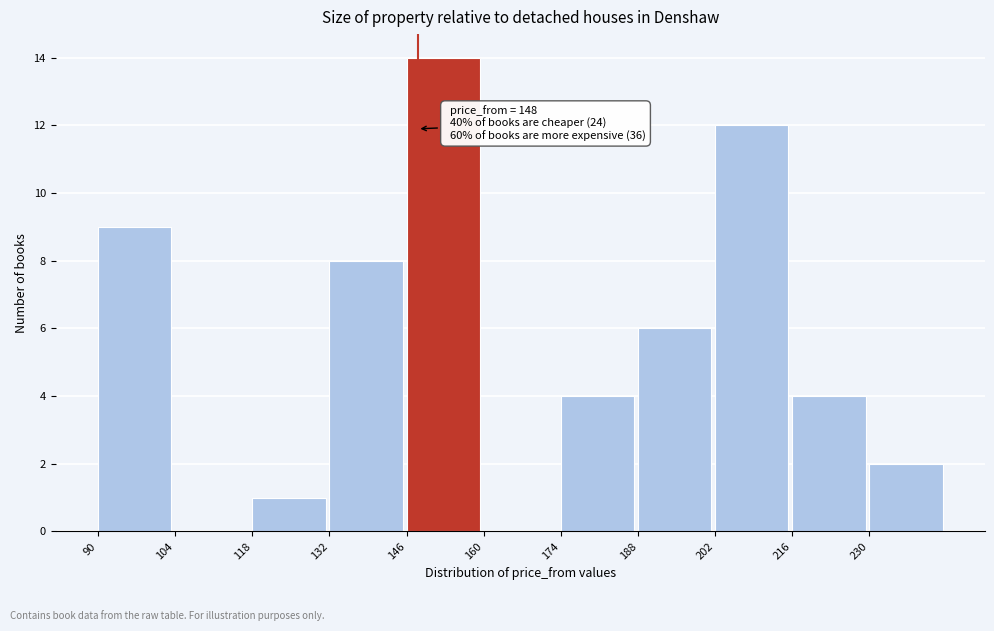

Over which range of the x-axis is the bar tallest?

146 to 160